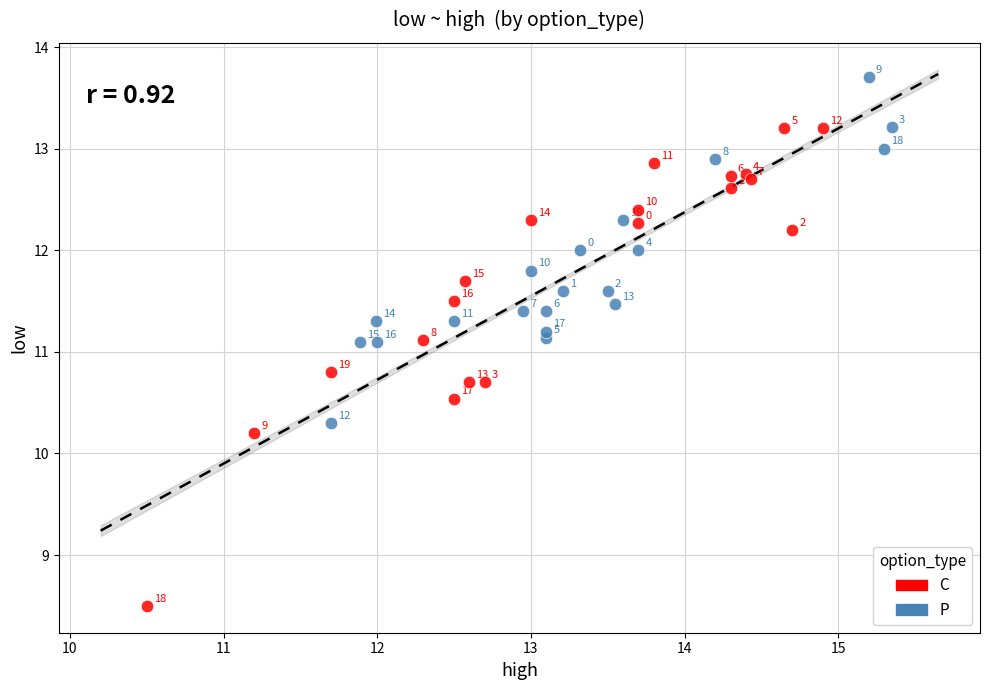

Which series has the largest Y range (max minus min)?

C